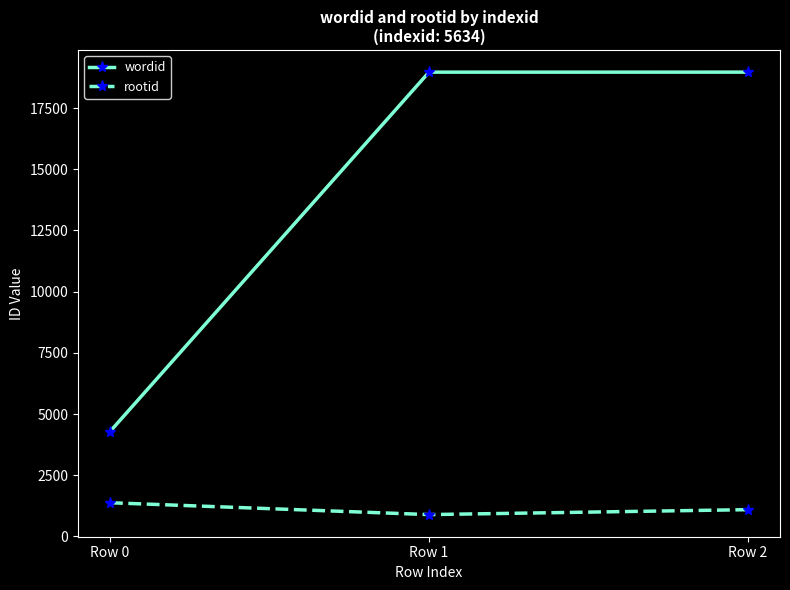

What is the value of the wordid point at the 1st from the left?

4280